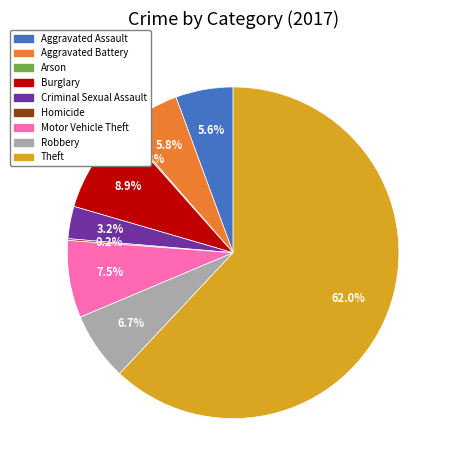

What is the ratio of the value at Burglary to the value at Aggravated Assault?

1.6